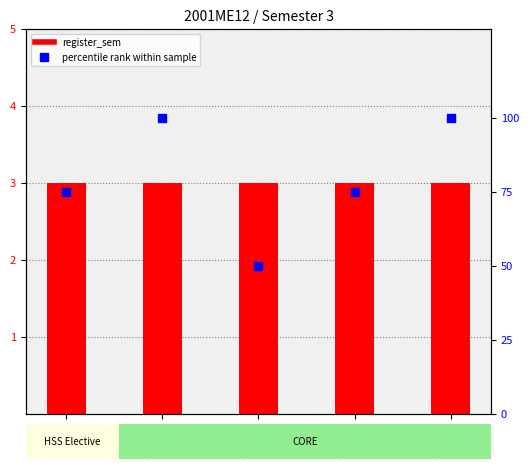

Which series contains the lowest Y value?

register_sem